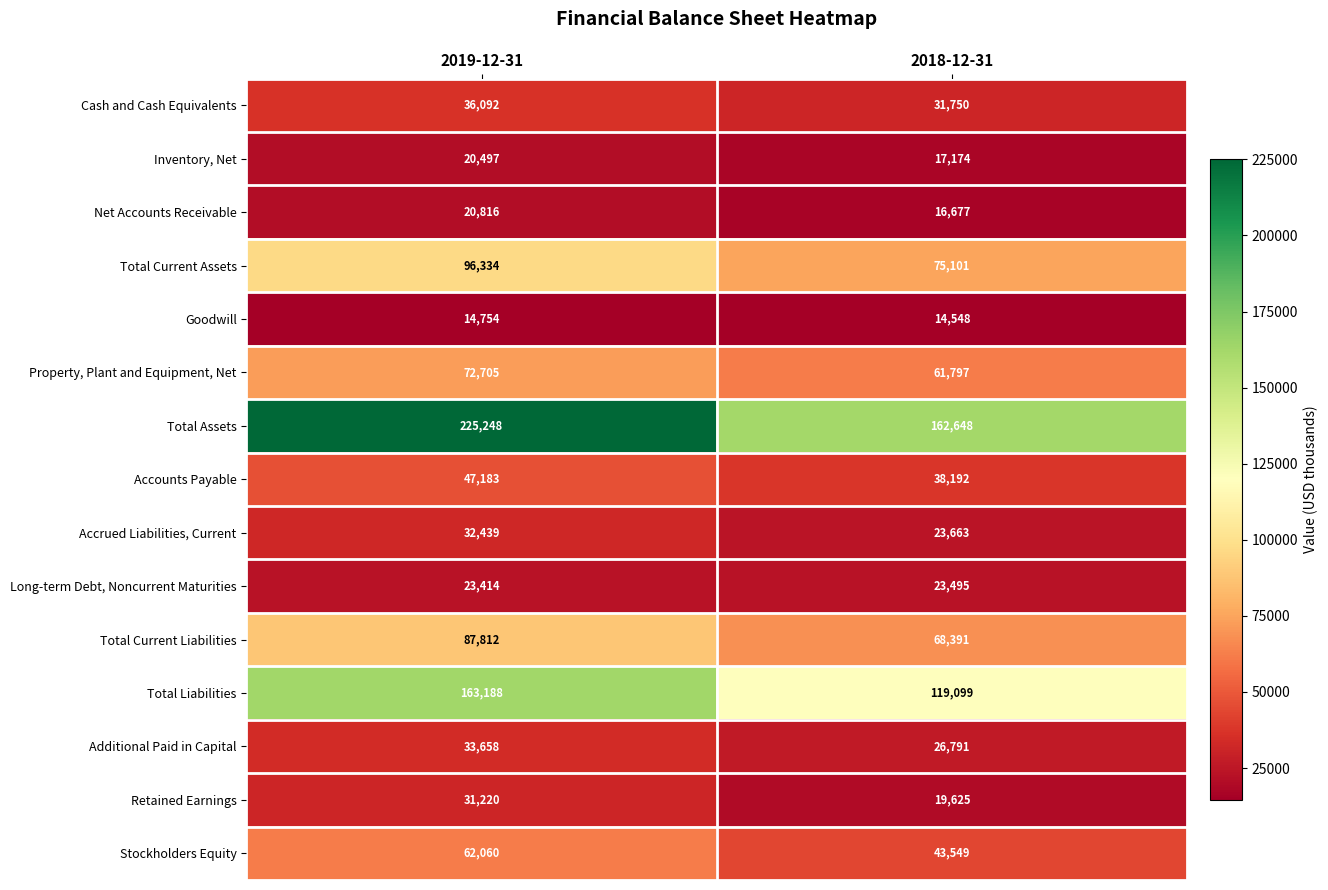

At which category does the chart reach its peak across all series?

2019-12-31